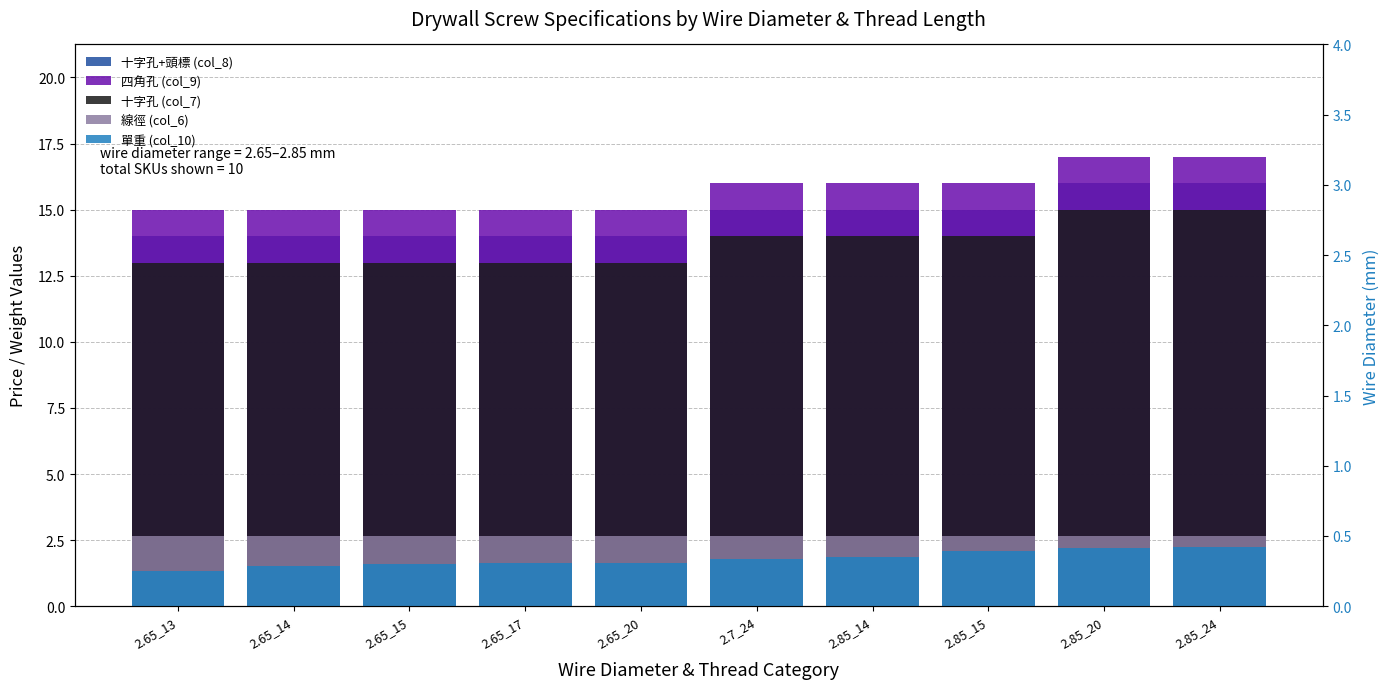

What is the label of the 10th bar from the left?

2.85_24